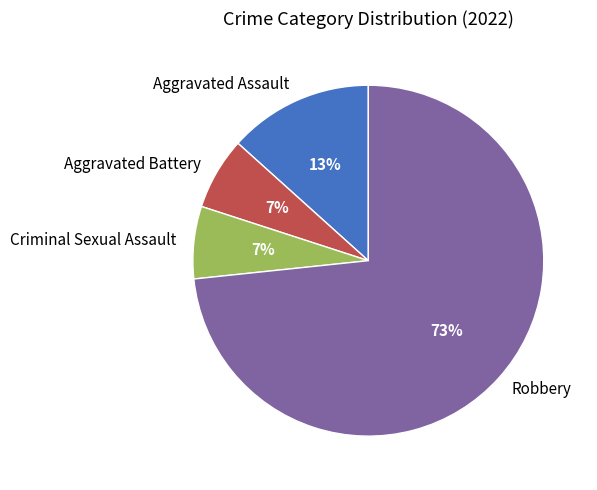

Do Aggravated Assault and Aggravated Battery together represent more than half of the pie?

No